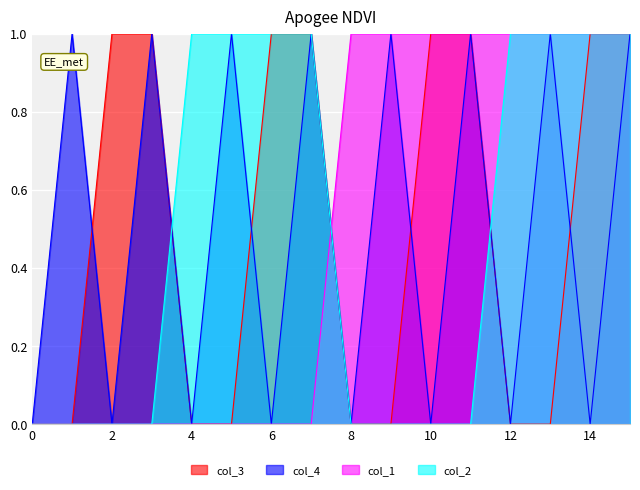

How many lines are shown in the chart?

4